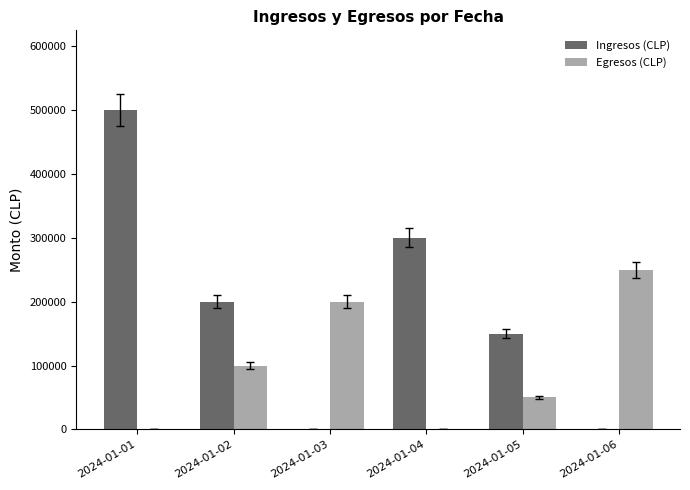

Which series has the largest total across all categories?

Ingresos (CLP)